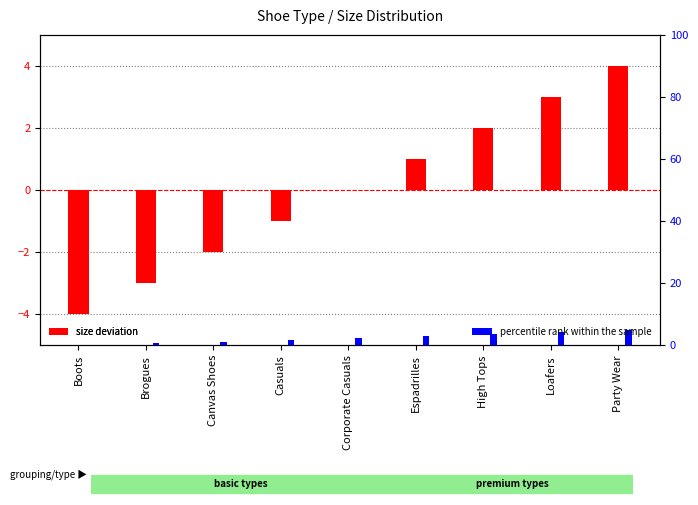

List the series in order of their peak value, highest first.

percentile rank within the sample, size deviation